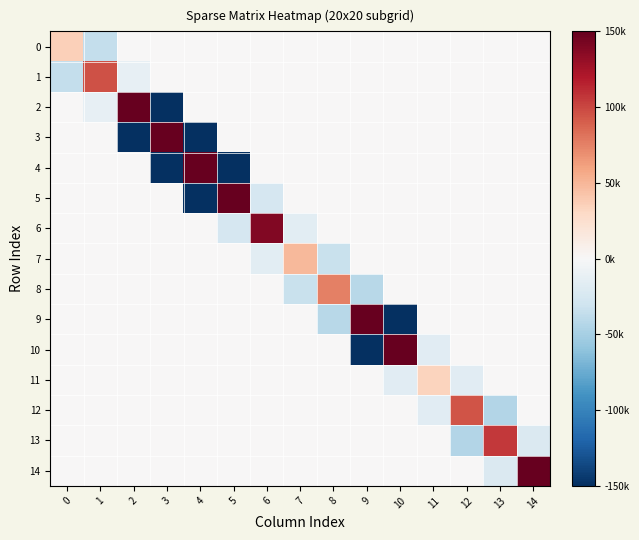

Rank the series at 6 from highest to lowest value.

6, 0, 1, 2, 3, 4, 8, 9, 10, 11, 12, 13, 14, 7, 5